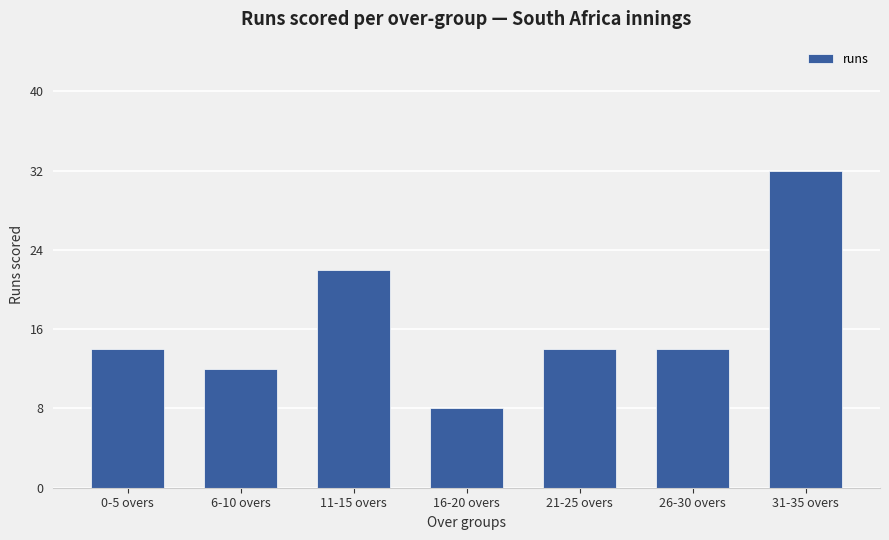

What position from the left is 21-25 overs?

5